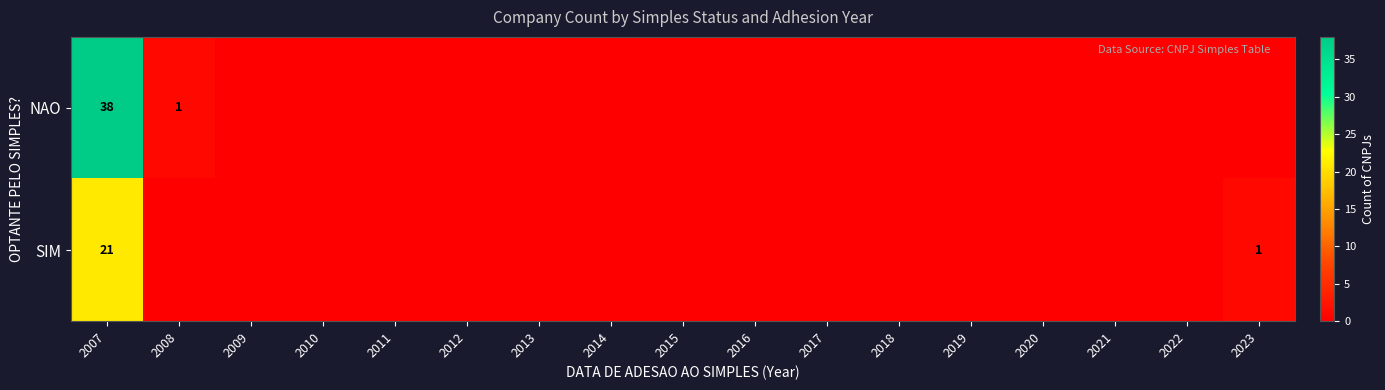

The NAO series shows 1 at 2008. True or false?

True